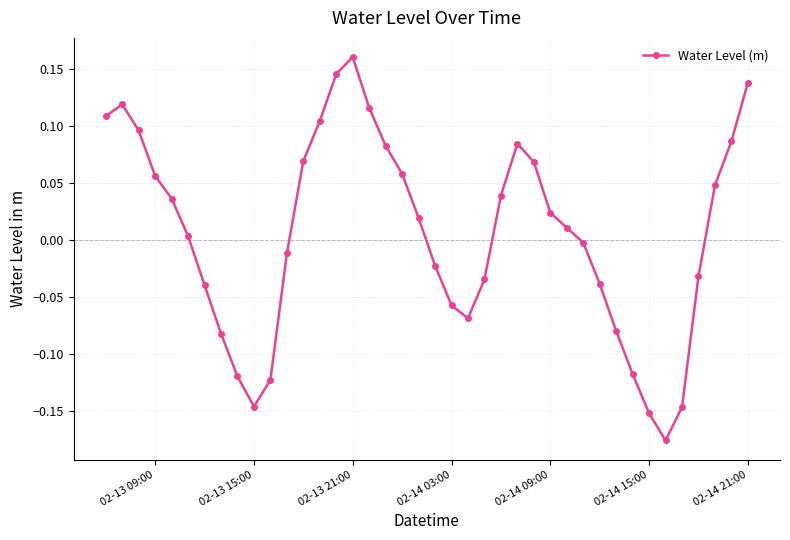

How many interior local valleys (lower than both neighbors) does the data have?

3